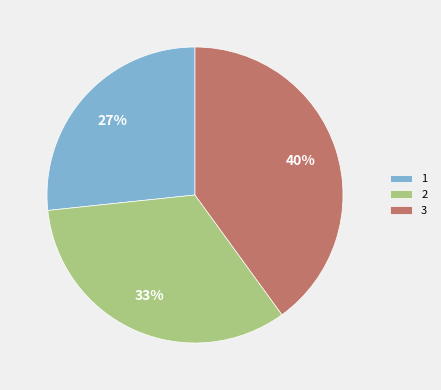

Is the sum of 3 and 2 greater than half?

Yes